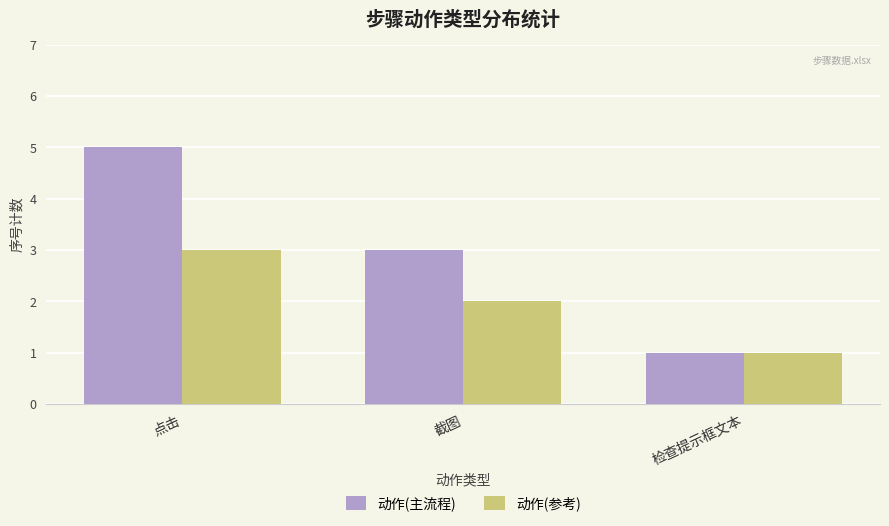

What is the label of the 1st bar from the right?

检查提示框文本